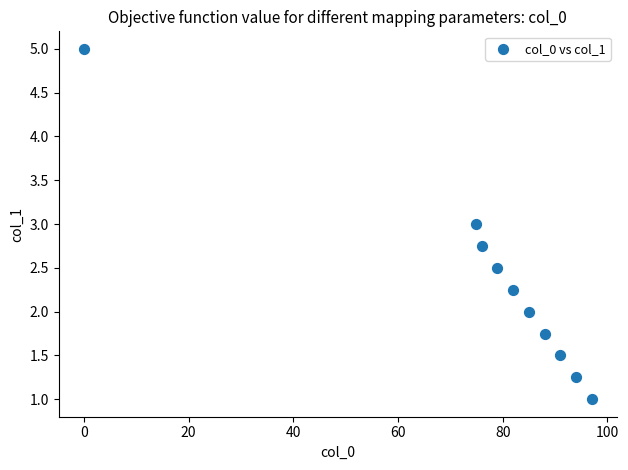

What is the average Y value?

2.3